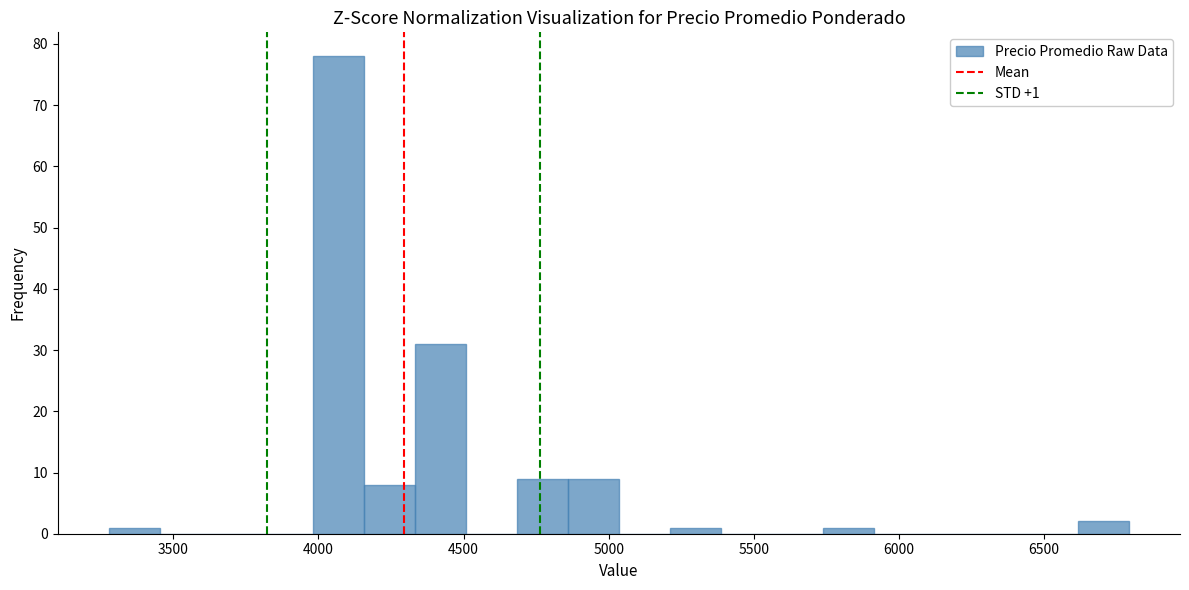

Around what value on the x-axis is the tallest bar? Give the approximate position of its centre, as read against the axis.

4050